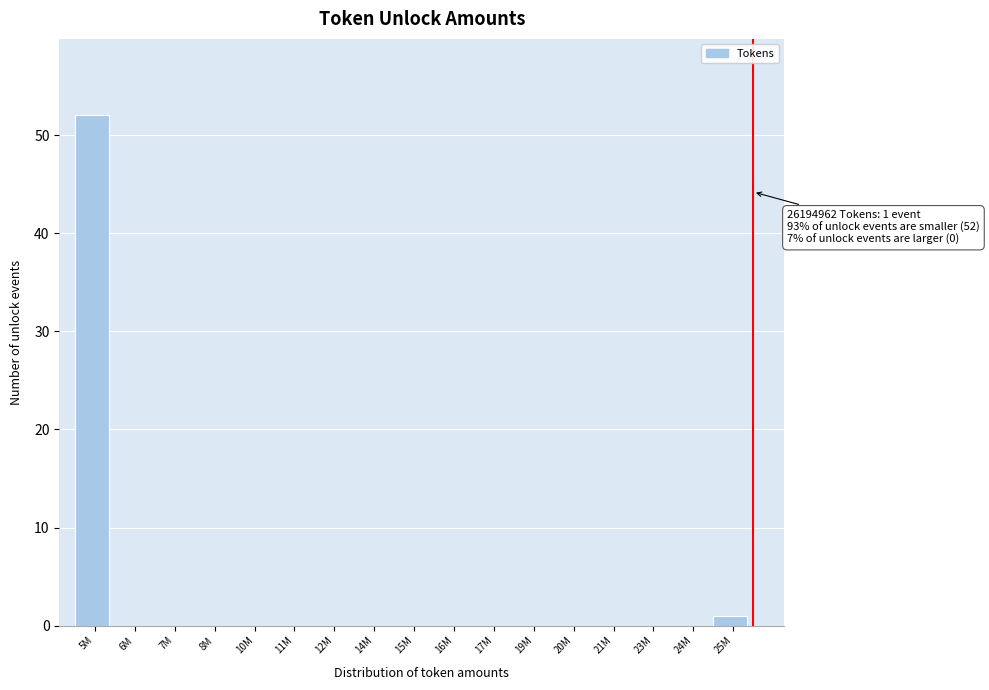

Reading left to right, what are all the values shown in this chart?

5M=52	6M=0	7M=0	8M=0	10M=0	11M=0	12M=0	14M=0	15M=0	16M=0	17M=0	19M=0	20M=0	21M=0	23M=0	24M=0	25M=1